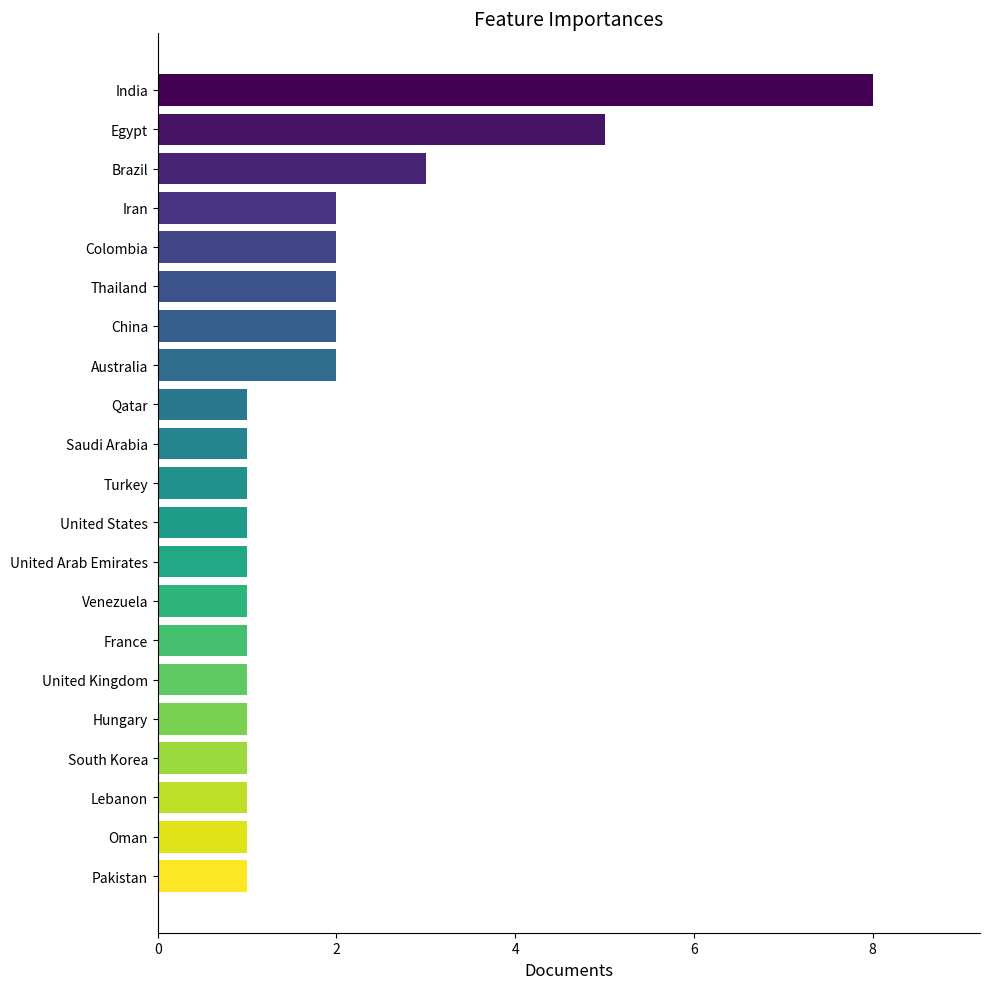

What is the difference between the maximum and minimum values?

7